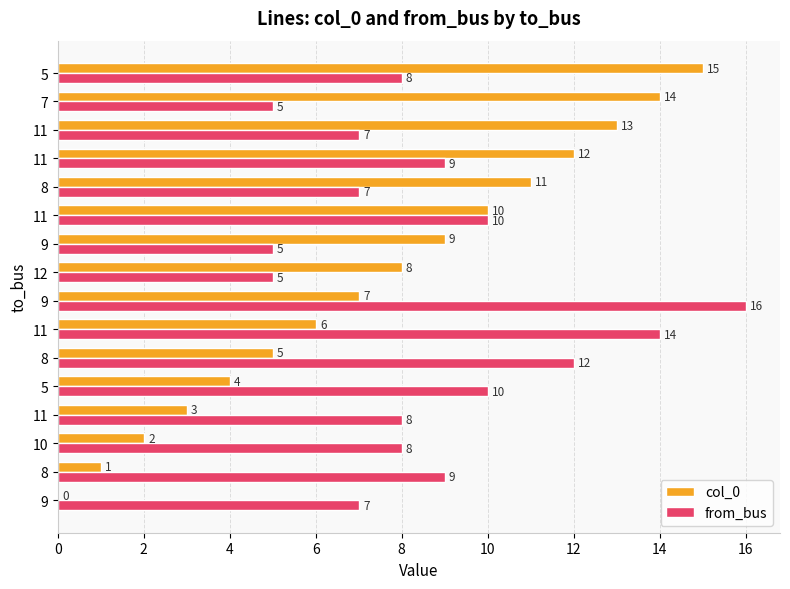

Count the number of data series in this chart.

2